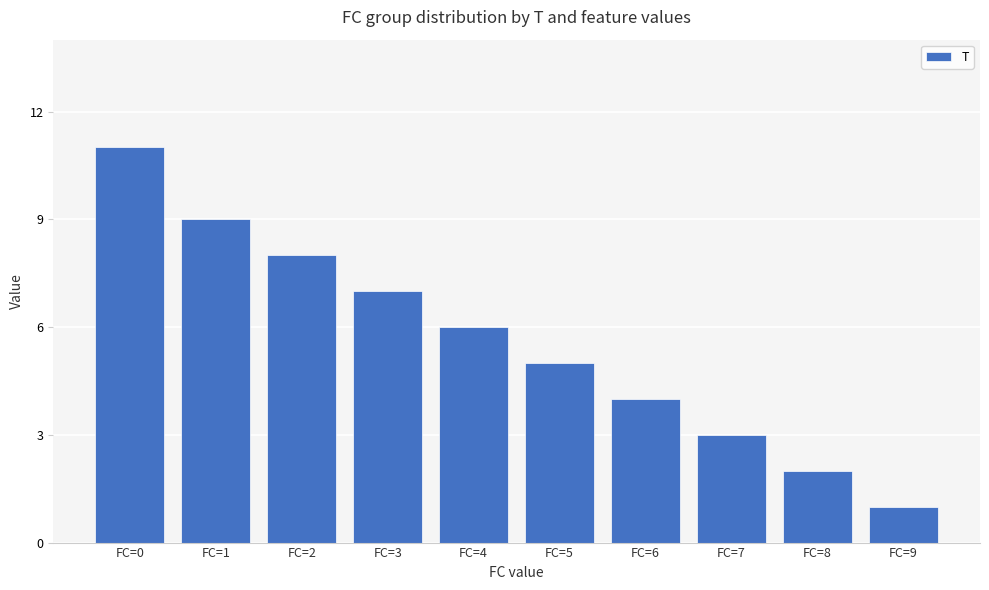

What is the sum of all values?

56